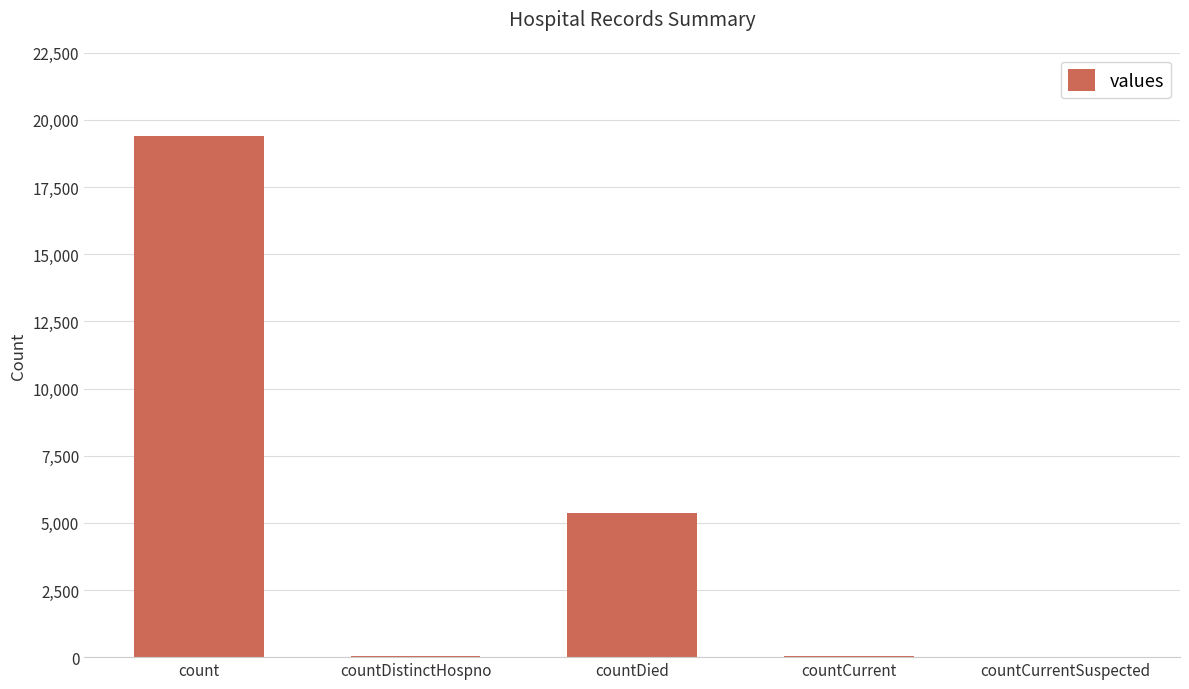

True or false: the data shows 2228 at countDied.

False